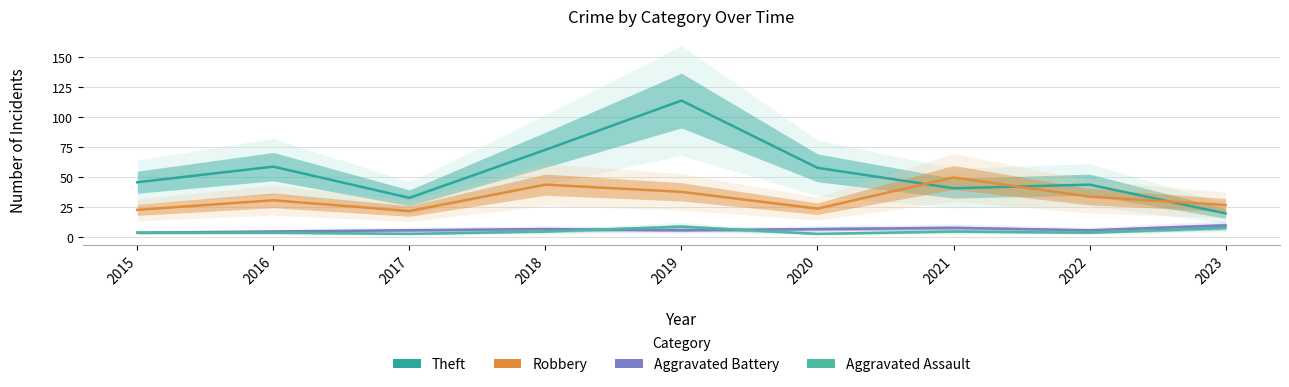

At which category does Aggravated Battery reach its first local valley?

2019